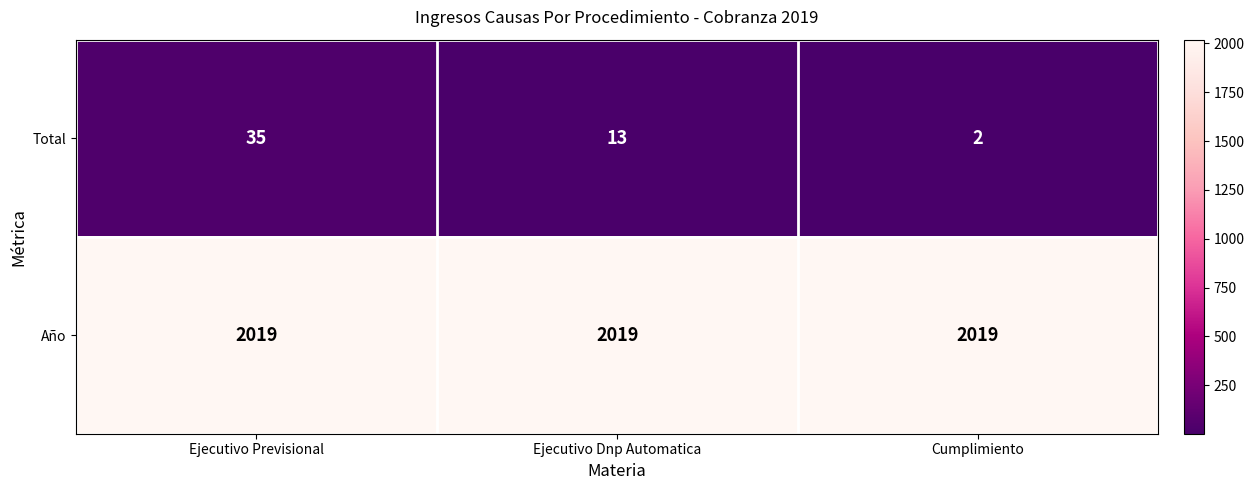

What is the spread (max minus min) of values at Ejecutivo Previsional?

1984